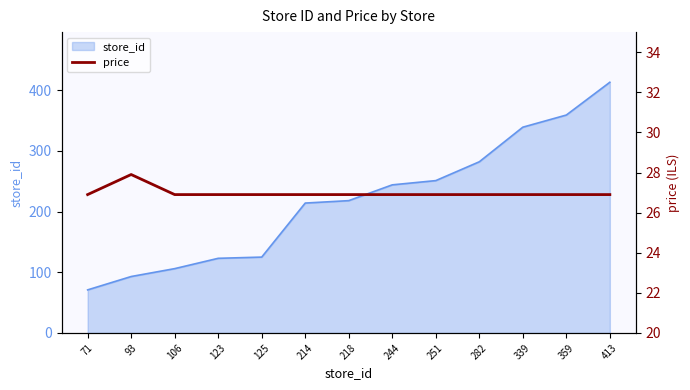

The value of store_id at 214 is 43. True or false?

False